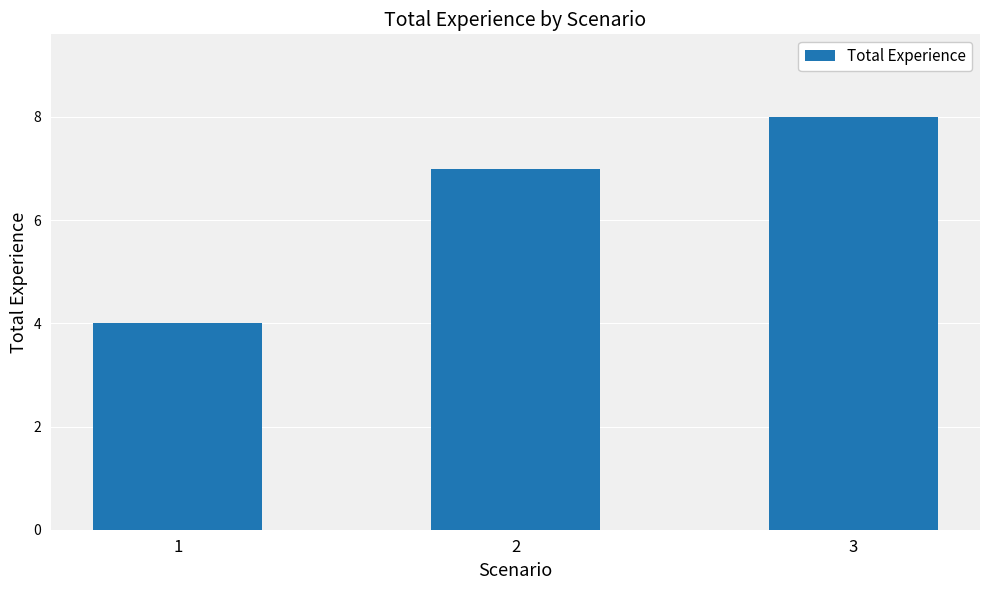

Which category has the lowest value across all series?

1